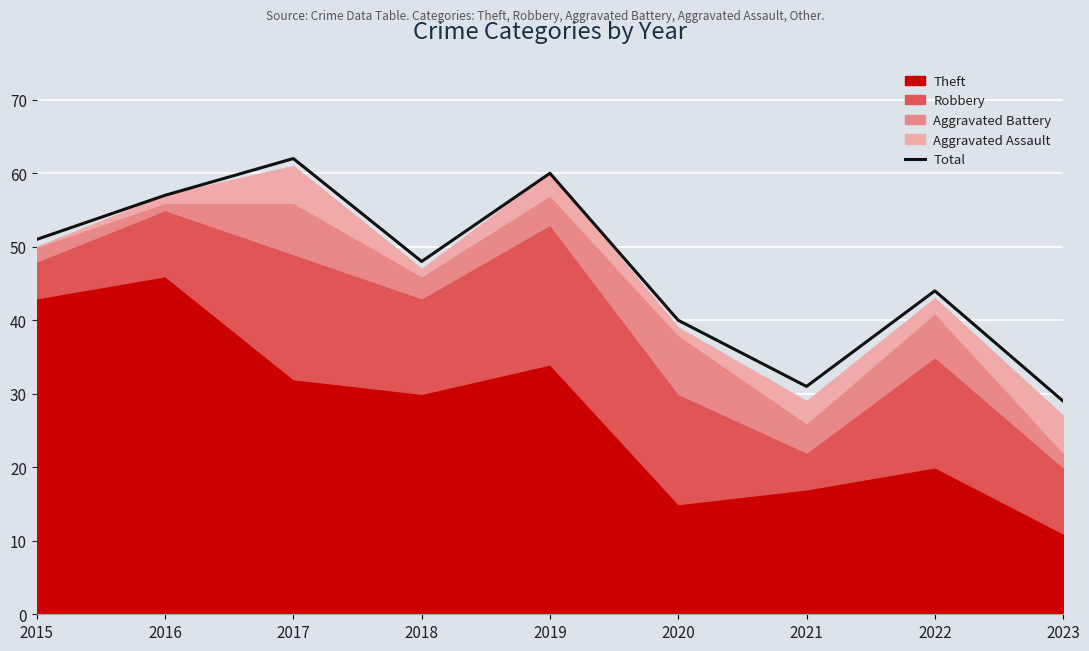

Reading left to right, what are all the values shown in this chart?

2015=51	2016=57	2017=62	2018=48	2019=60	2020=40	2021=31	2022=44	2023=29